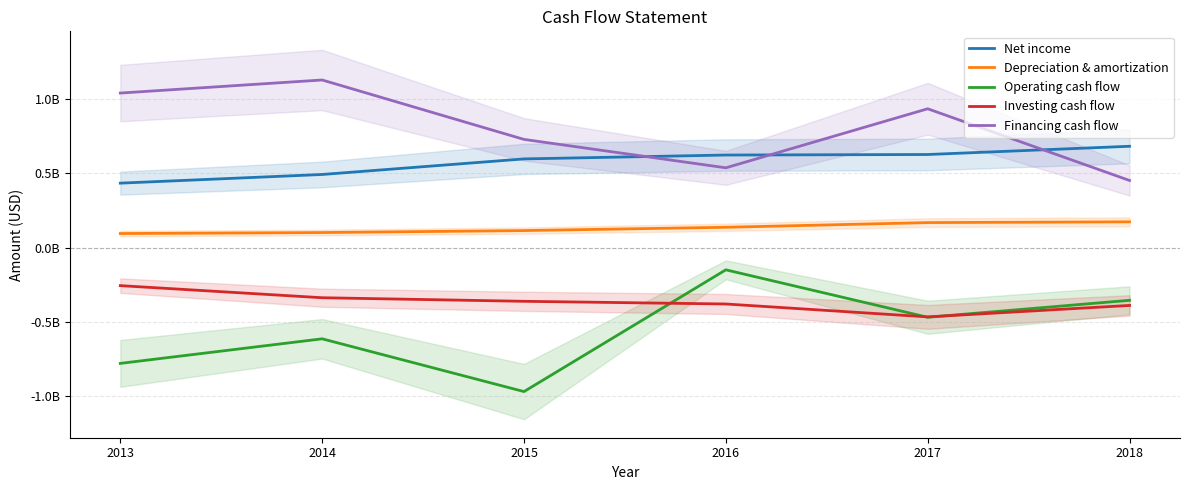

Which series changed the most between 2014 and 2018?

Financing cash flow